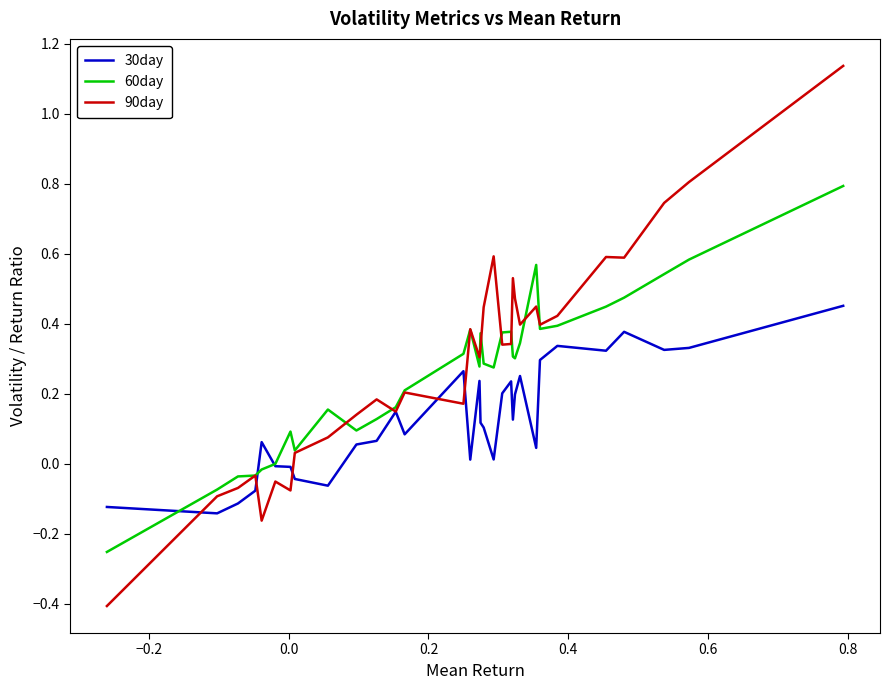

What is the smallest value displayed?

-0.4